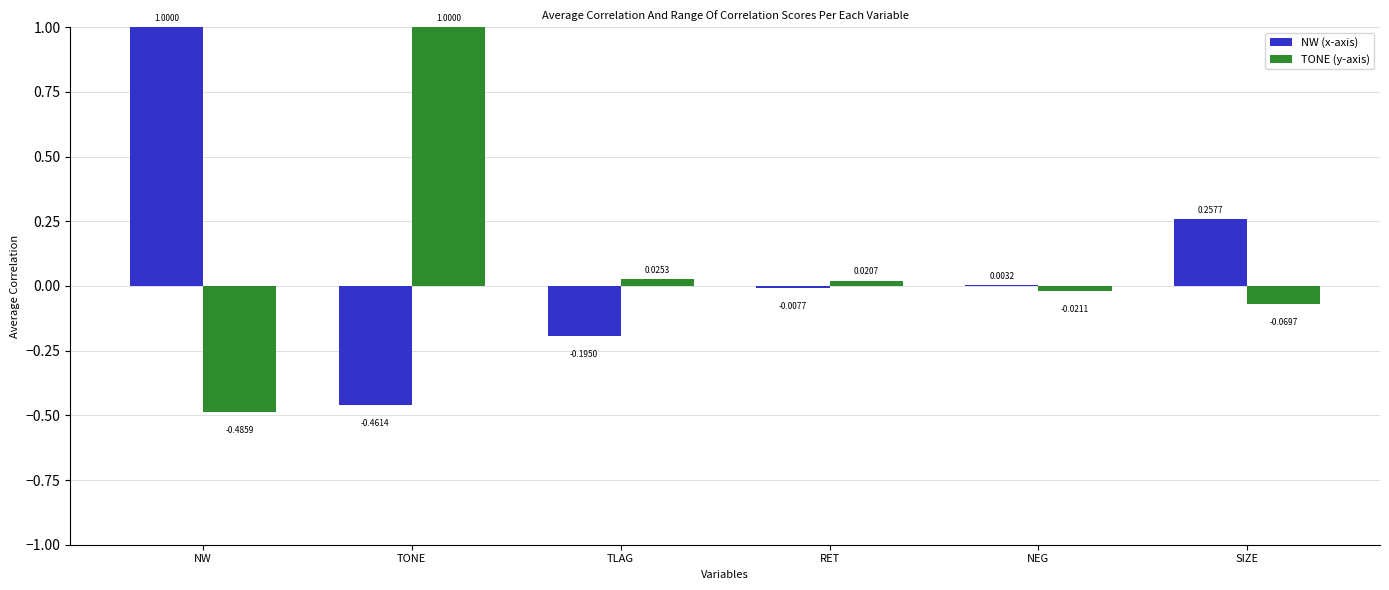

Which category has the highest value in the TONE (y-axis) series?

TONE